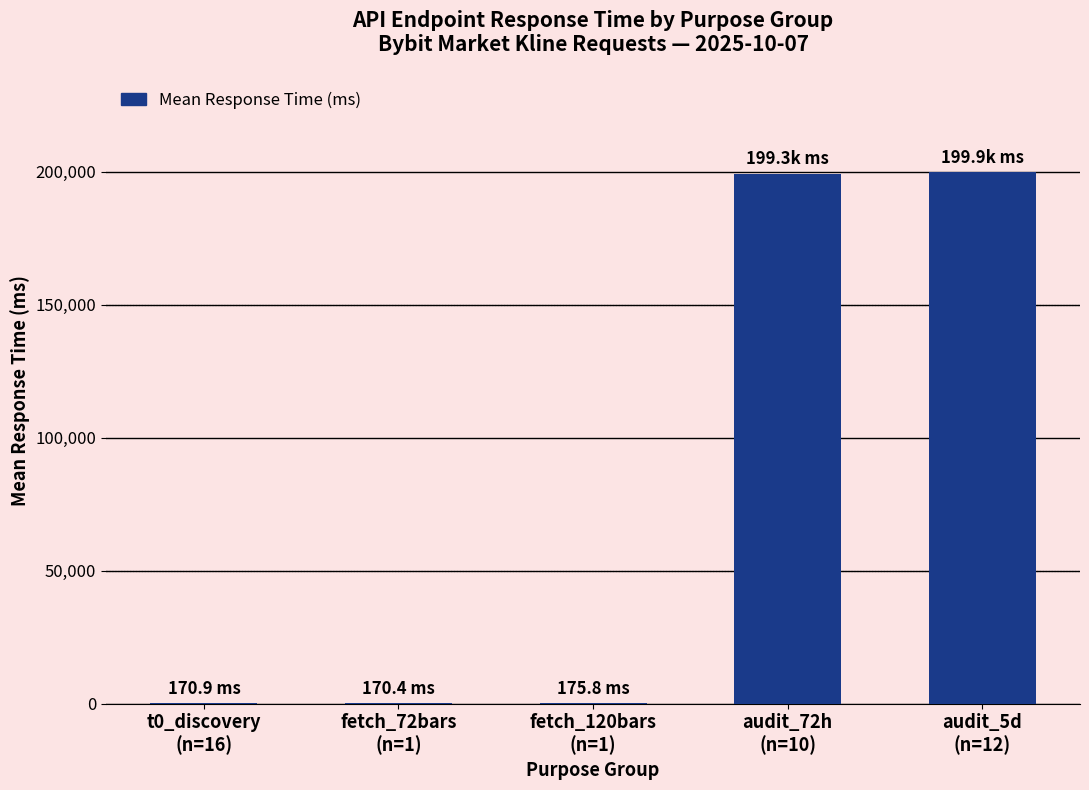

What is the greatest value displayed?

199882.6